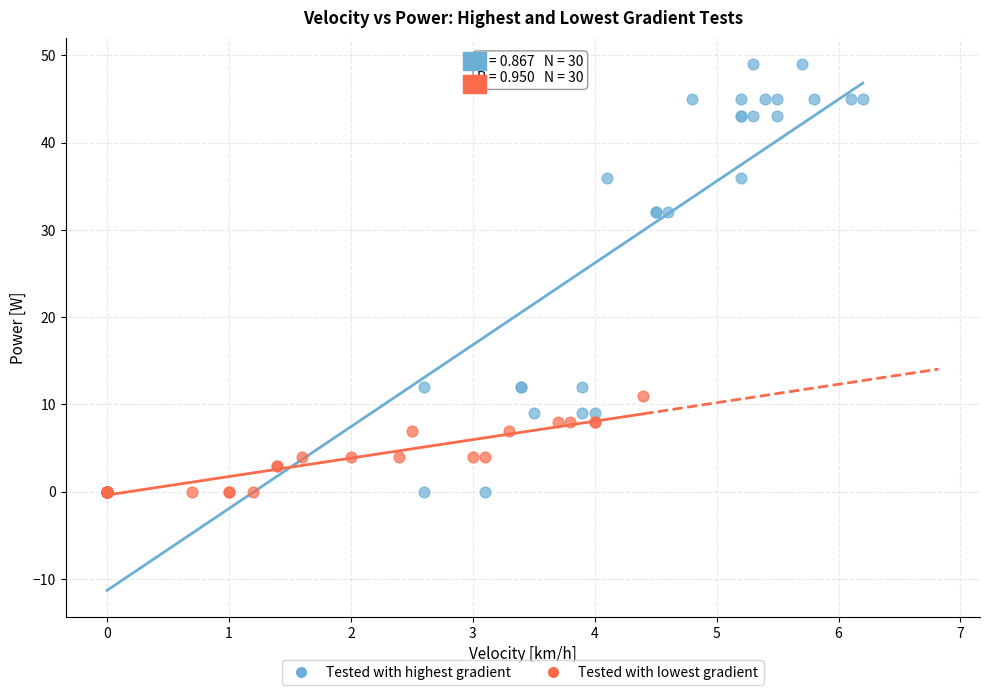

Which series contains the highest Y value?

Tested with highest gradient